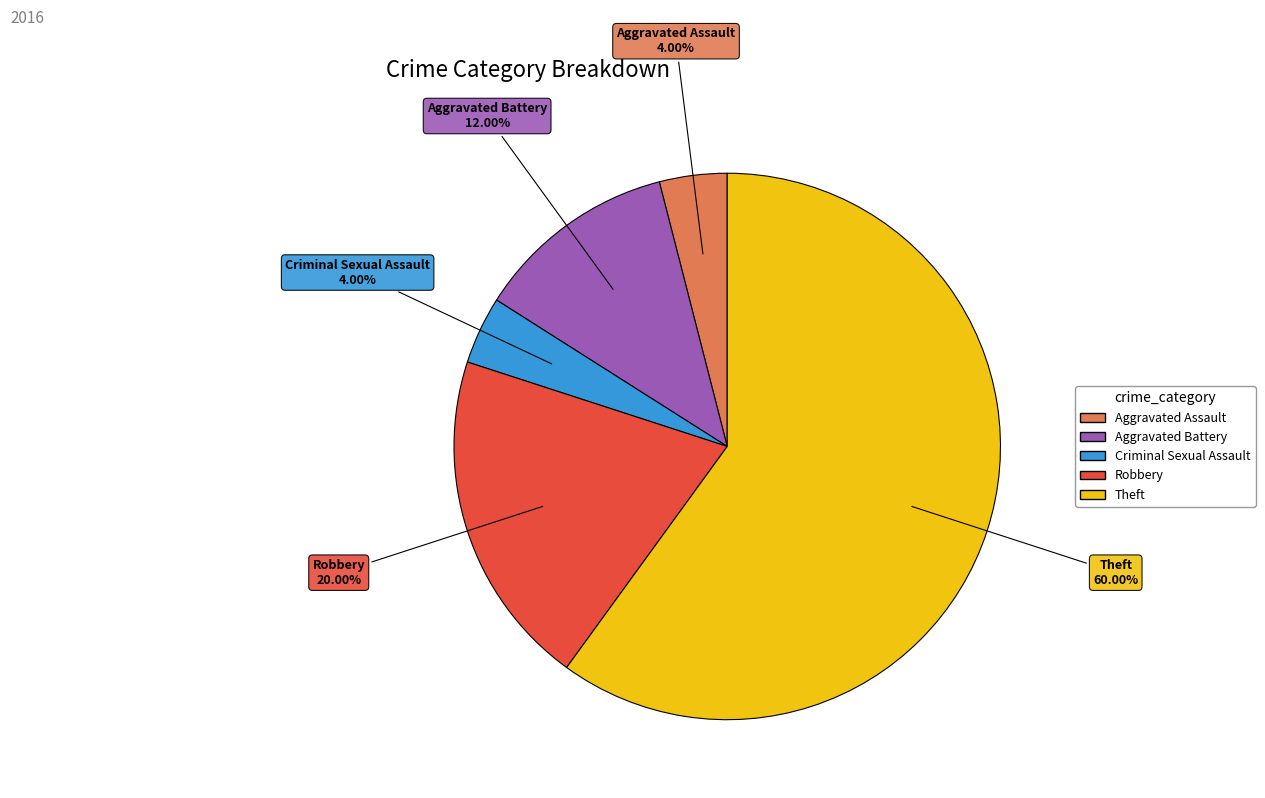

Between Aggravated Battery and Robbery, which is larger?

Robbery